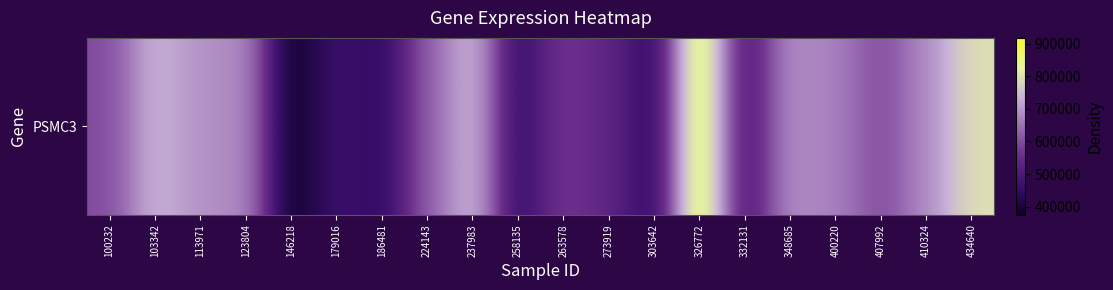

What is the difference between the second highest and second lowest values?

358557